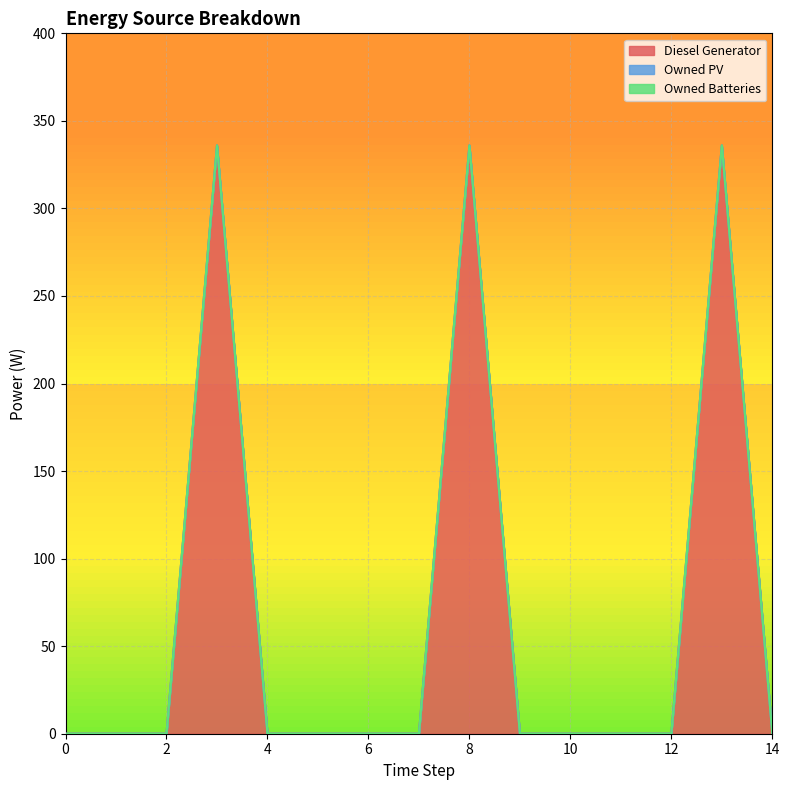

Reading left to right, extract all data points from this chart.

Diesel Generator: 0	0	0	336	0	0	0	0	336	0	0	0	0	336	0
Owned PV: 0	0	0	0	0	0	0	0	0	0	0	0	0	0	0
Owned Batteries: 0	0	0	0	0	0	0	0	0	0	0	0	0	0	0